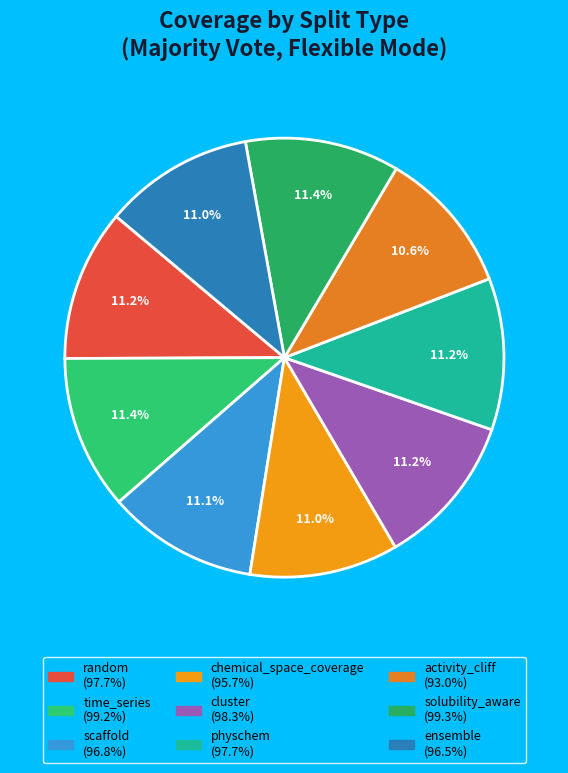

Between ensemble and physchem, which is larger?

physchem